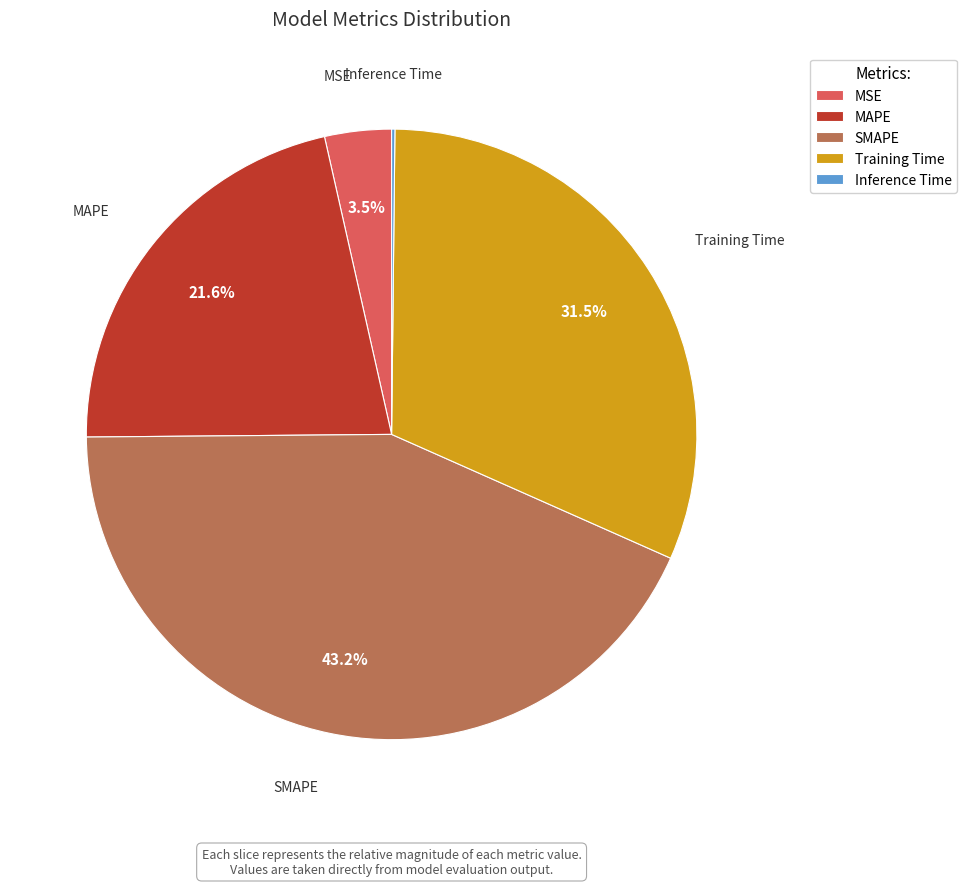

Is it true that SMAPE is 35% of the pie?

False